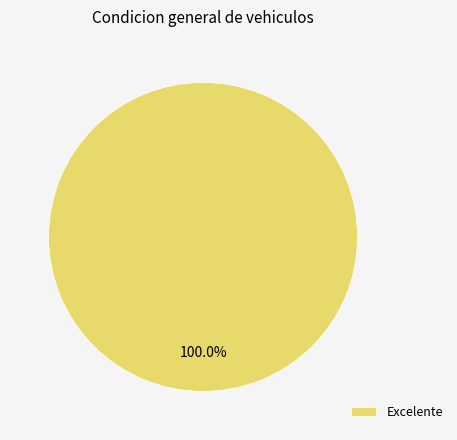

Rank the categories by value from lowest to highest.

Excelente